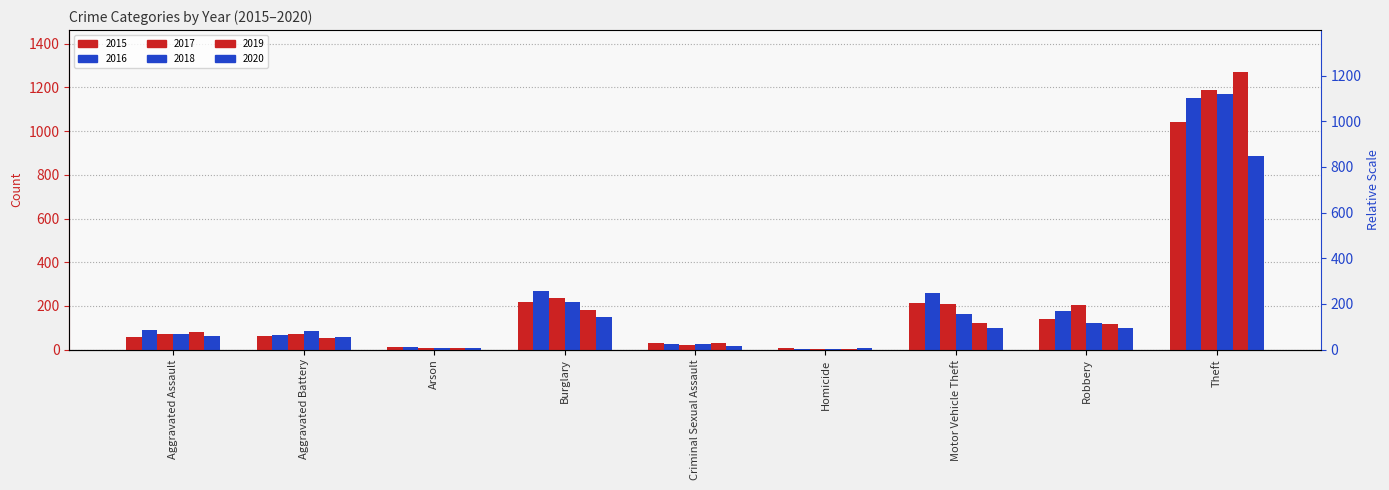

At how many categories does at least one series exceed 300?

1